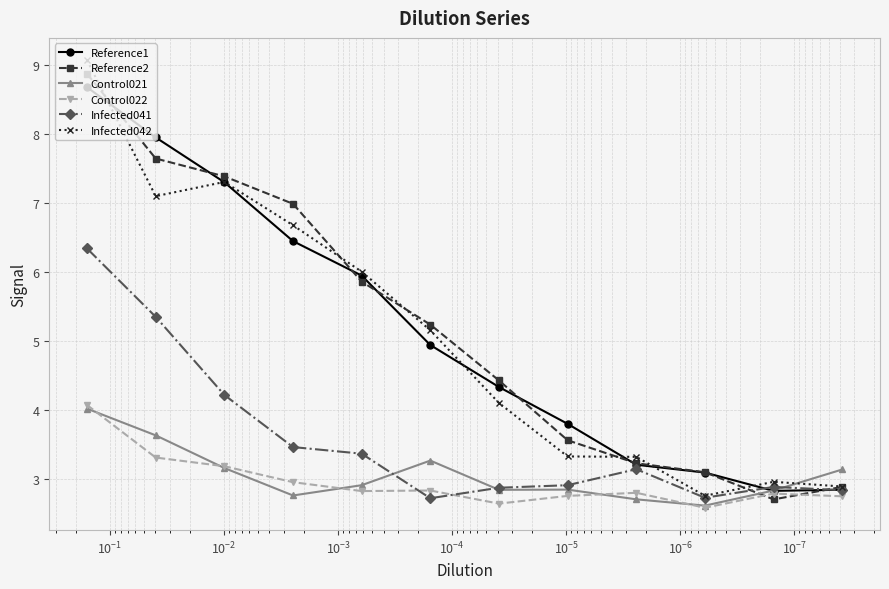

True or false: Control022 and Reference1 intersect in this chart.

False